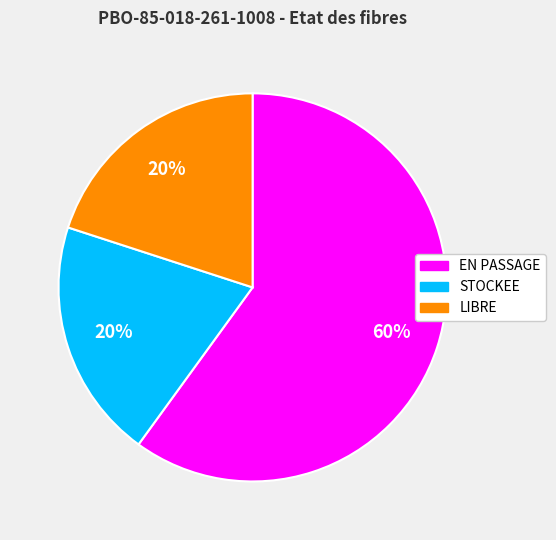

To the nearest percent, what is the average slice percentage?

33%